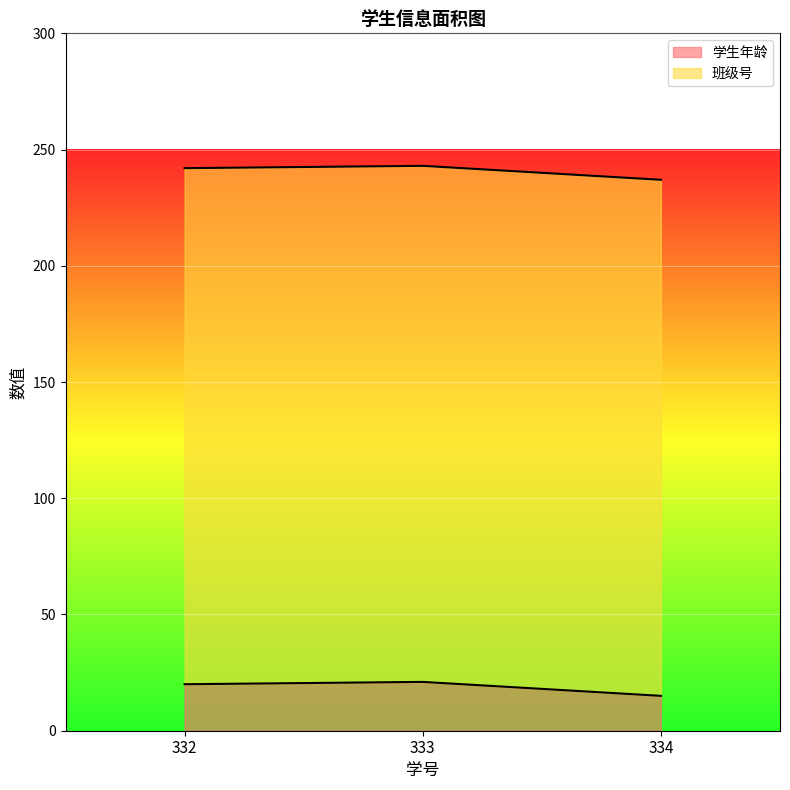

The value at 333 is 21. True or false?

True